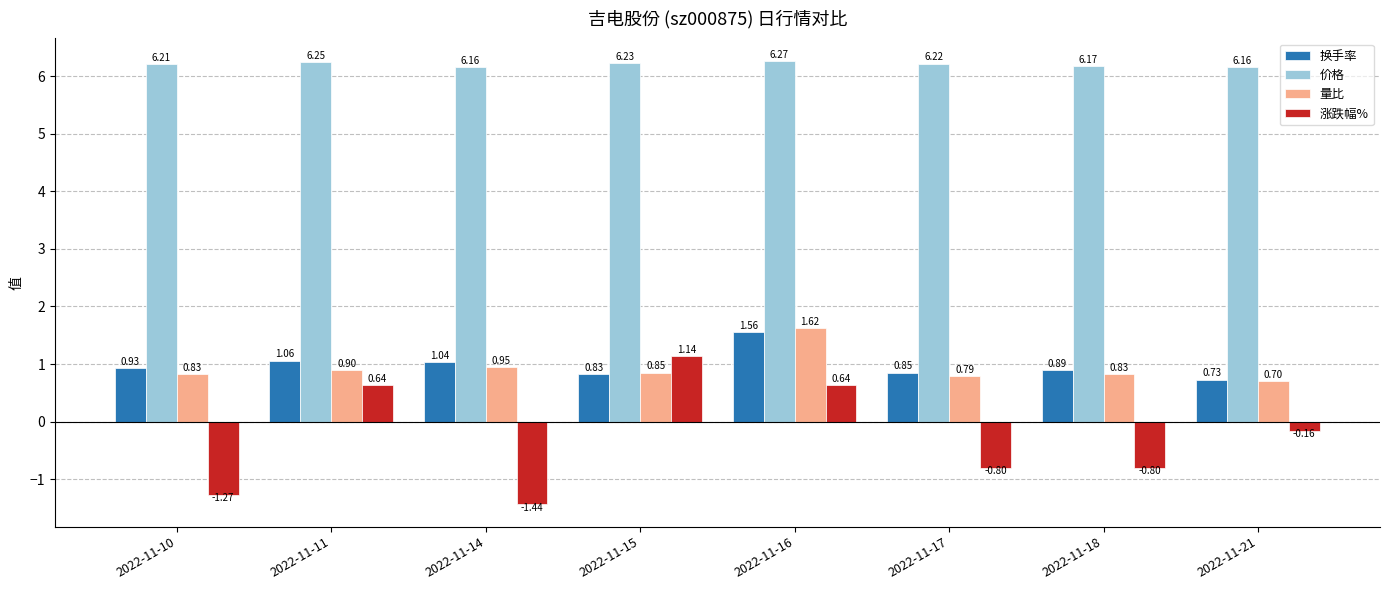

How many groups of bars are there?

8